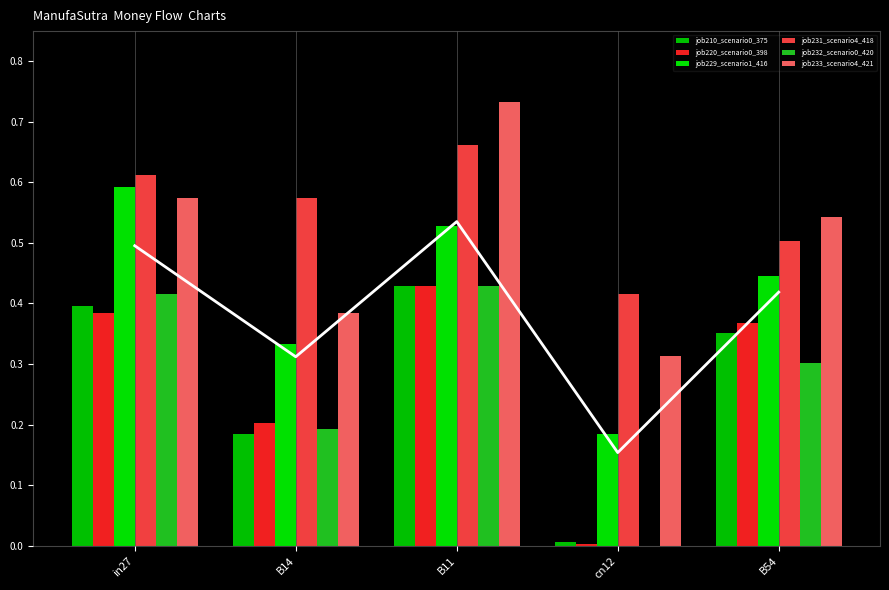

Reading left to right, transcribe all the data shown in this chart.

job210_scenario0_375: in27=0.4	B14=0.2	B11=0.4	cn12=0.0	B54=0.4
job220_scenario0_398: in27=0.4	B14=0.2	B11=0.4	cn12=0.0	B54=0.4
job229_scenario1_416: in27=0.6	B14=0.3	B11=0.5	cn12=0.2	B54=0.4
job231_scenario4_418: in27=0.6	B14=0.6	B11=0.7	cn12=0.4	B54=0.5
job232_scenario0_420: in27=0.4	B14=0.2	B11=0.4	cn12=0.0	B54=0.3
job233_scenario4_421: in27=0.6	B14=0.4	B11=0.7	cn12=0.3	B54=0.5